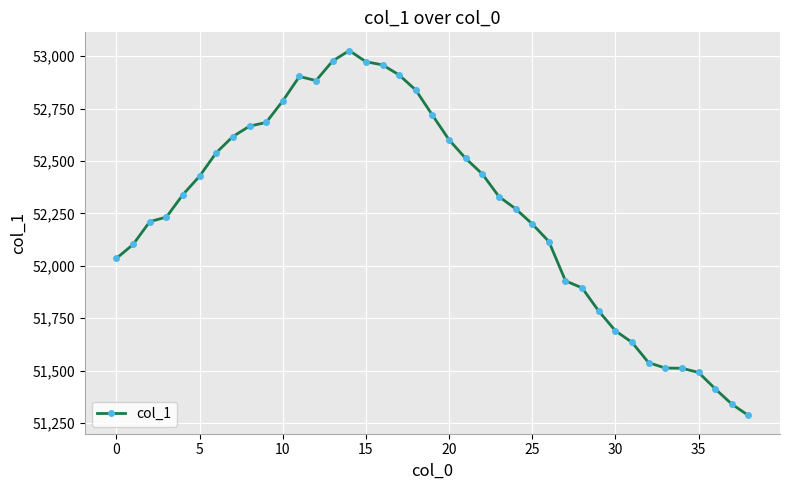

What is the difference between the maximum and second lowest values?

1687.1